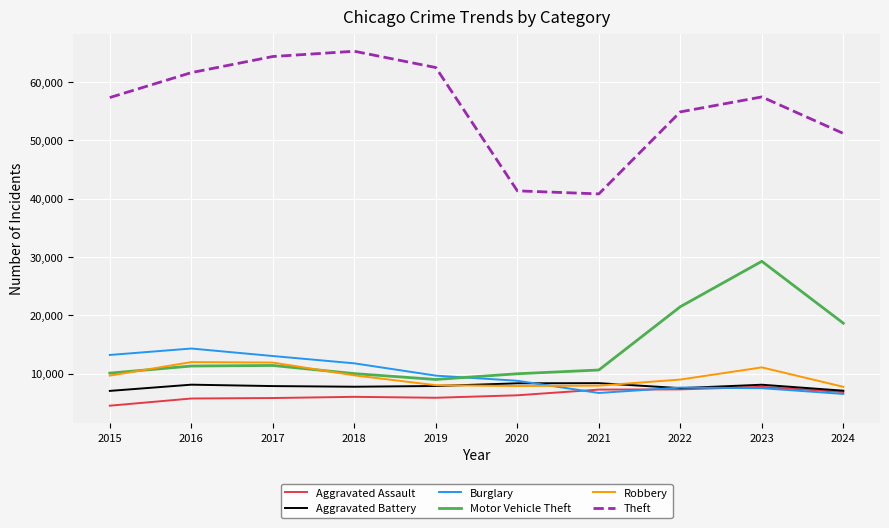

How many distinct data groups are displayed?

6